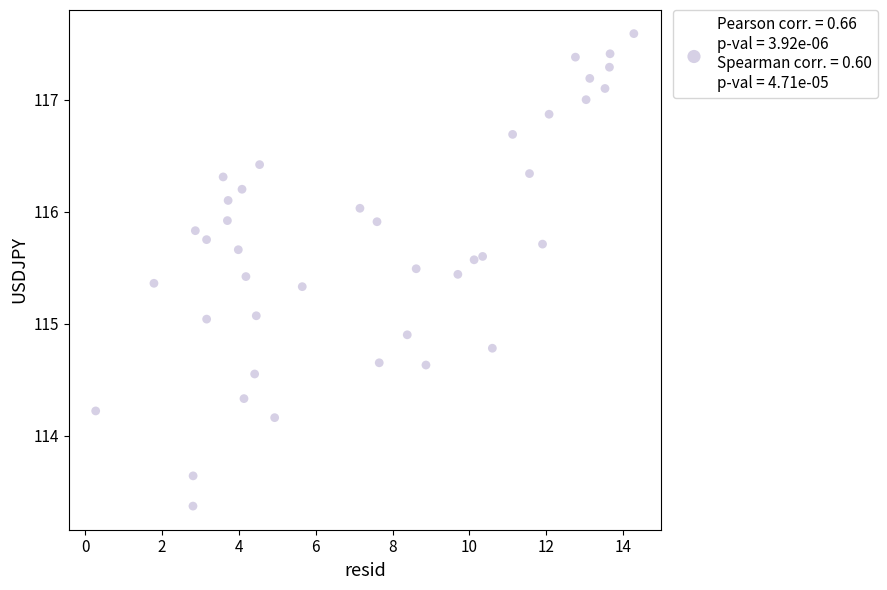

What is the range of Y values (max minus min)?

4.2